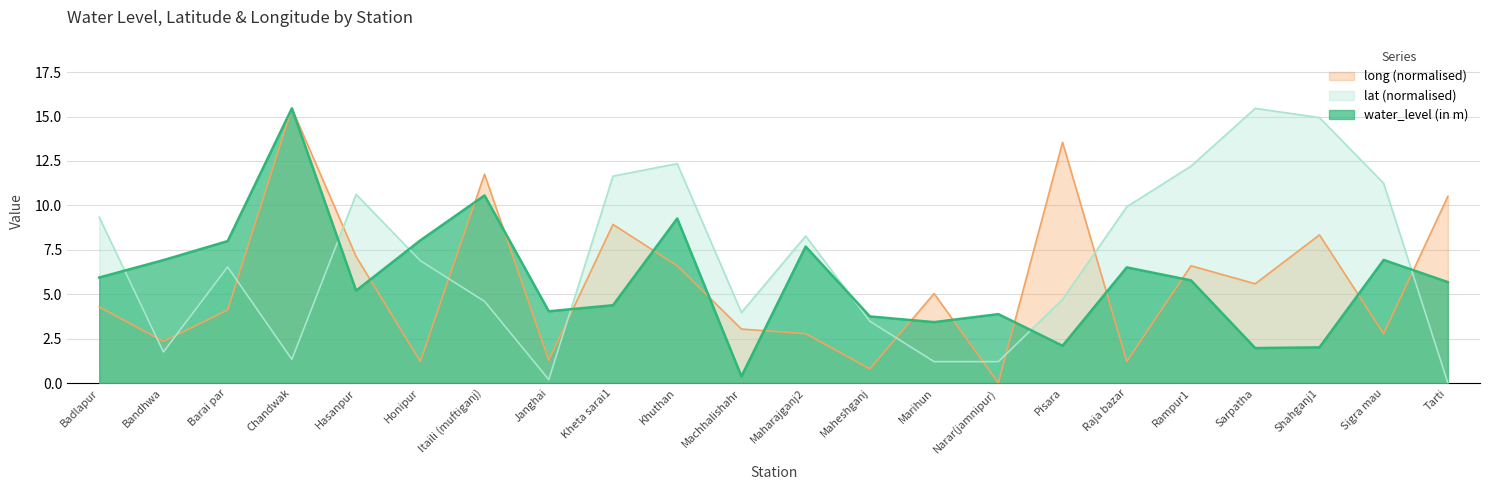

List the labels in order of water_level (in m) value, largest first.

Chandwak, Itaili (muftiganj), Khuthan, Honipur, Barai par, Maharajganj2, Sigra mau, Bandhwa, Raja bazar, Badlapur, Rampur1, Tarti, Hasanpur, Kheta sarai1, Janghai, Narar(jamnipur), Maheshganj, Marihun, Pisara, Shahganj1, Sarpatha, Machhalishahr